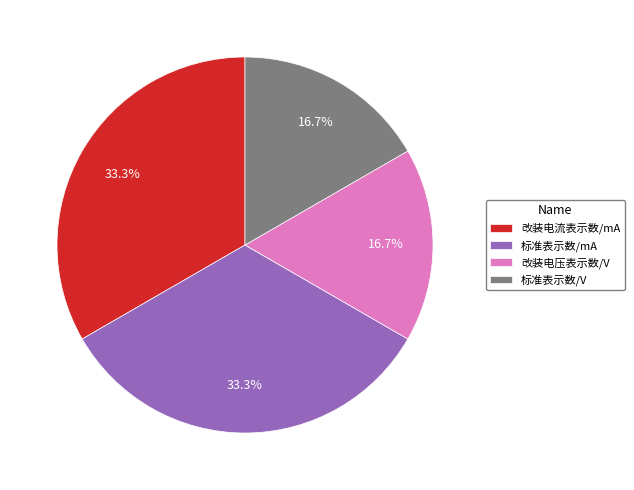

Does any single category account for the majority?

No